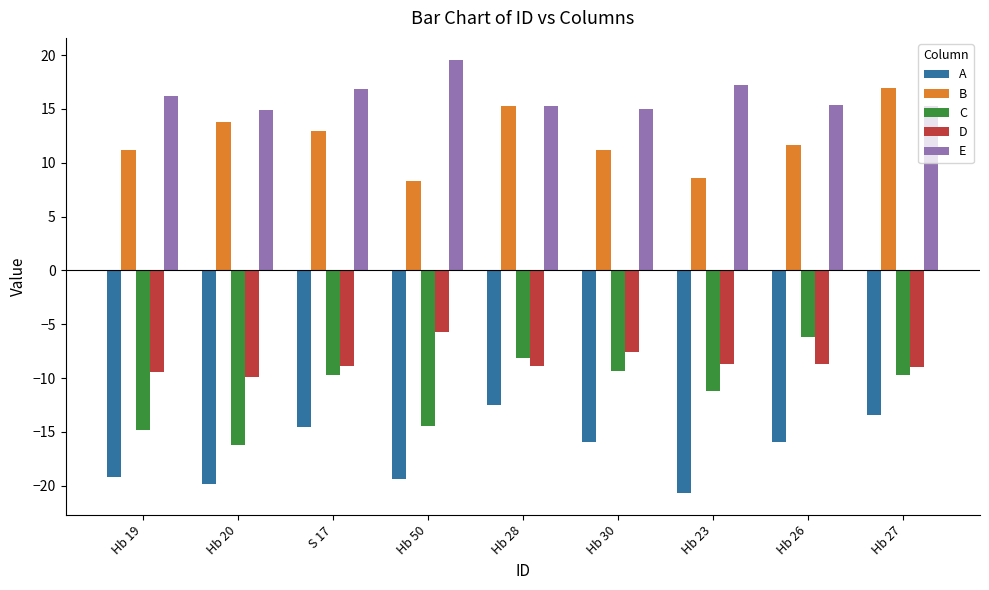

Rank the series at Hb 19 from lowest to highest value.

A, C, D, B, E